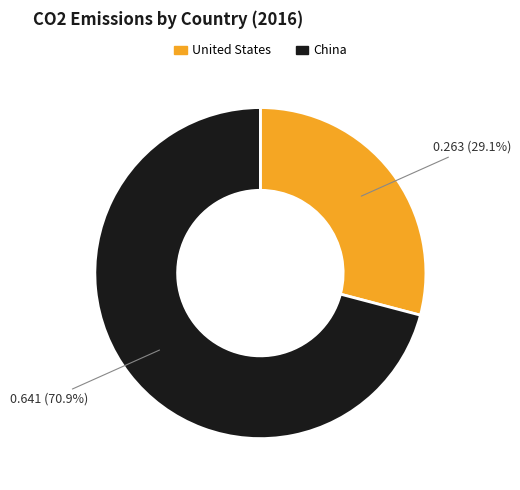

Is it true that China is 59% of the pie?

False